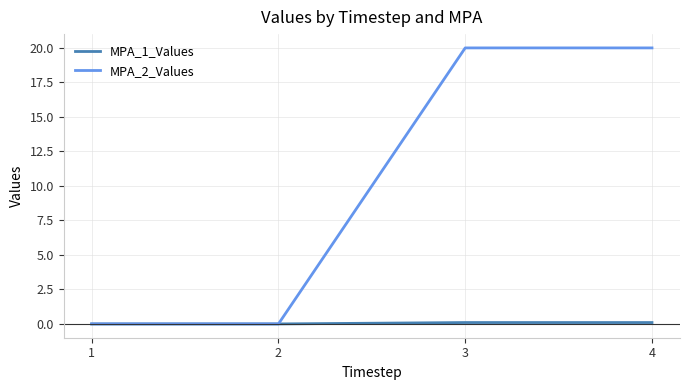

True or false: MPA_1_Values has more than 1 points higher than both neighbors.

False